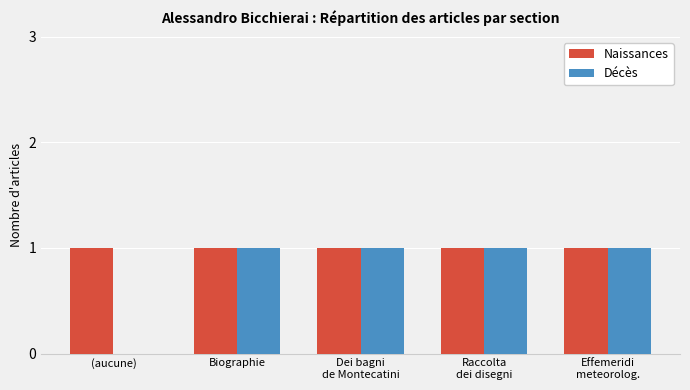

How many groups of bars are there?

5